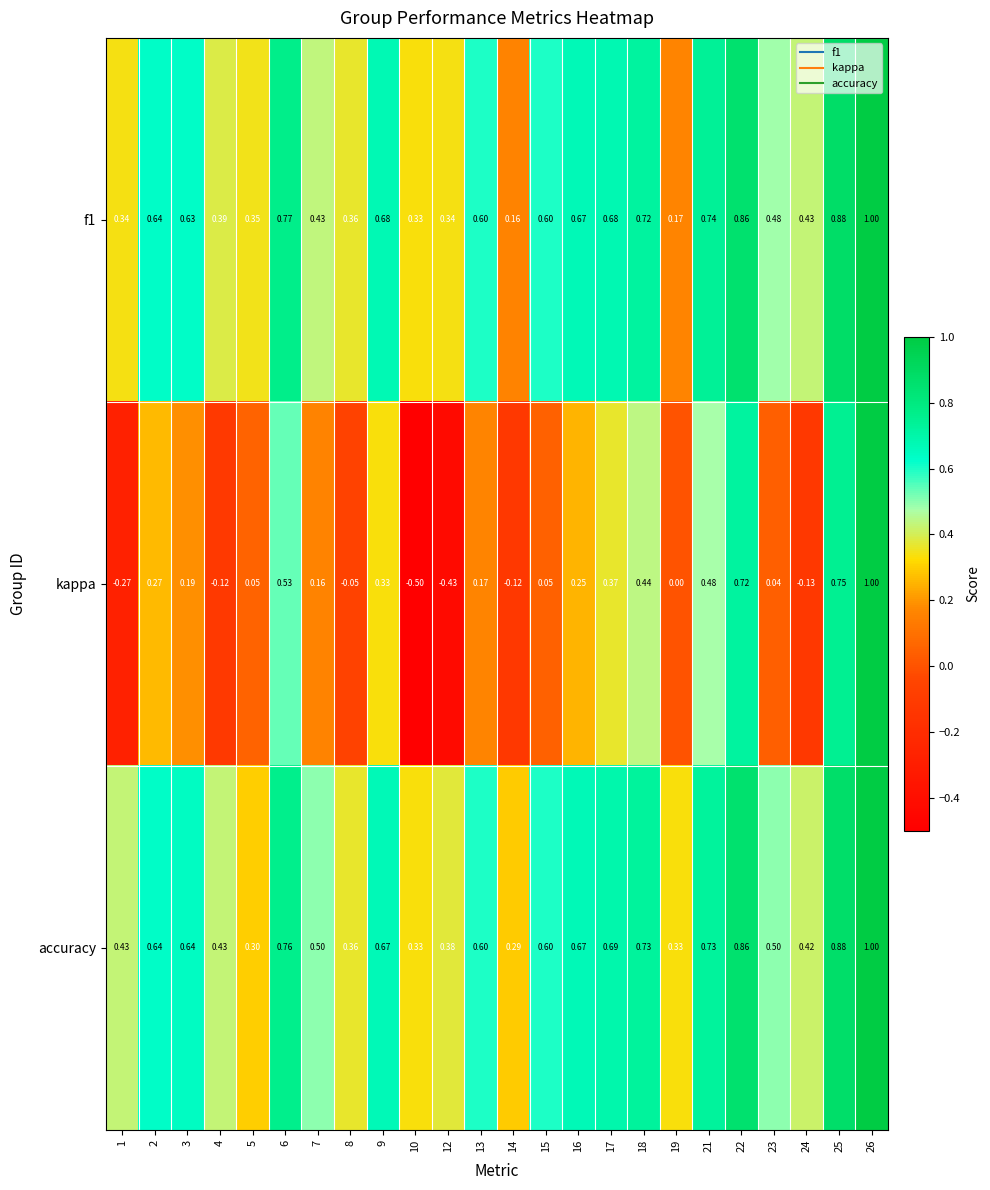

Between 2 and 8, which series saw the biggest shift?

kappa